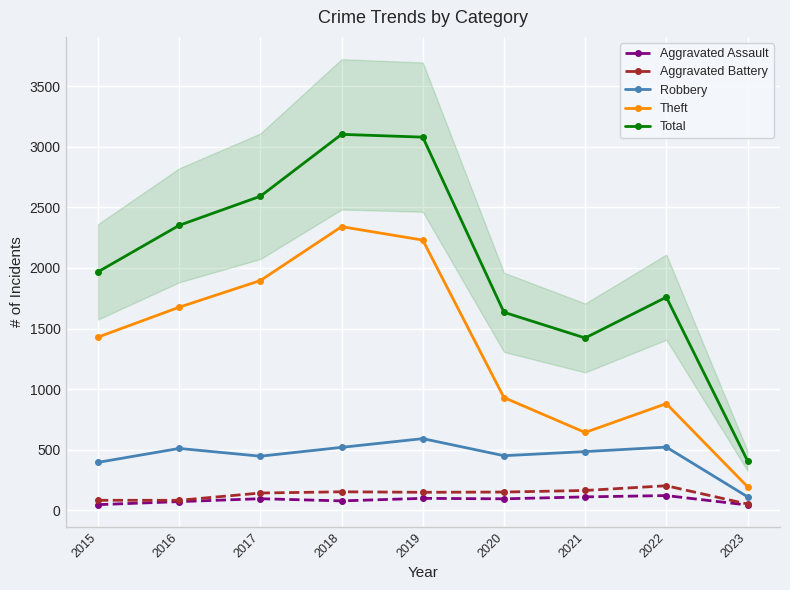

How many lines are shown in the chart?

5